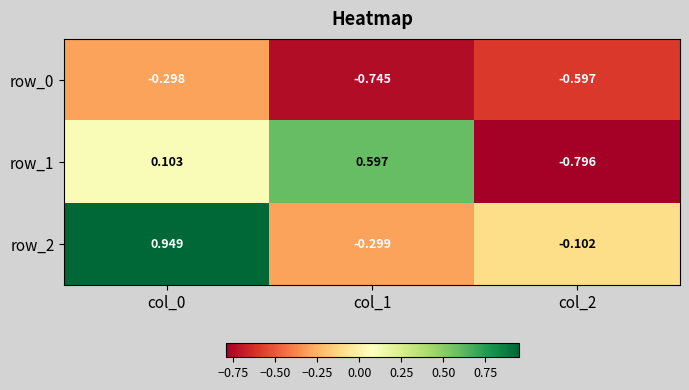

Count the number of categories in the chart.

3